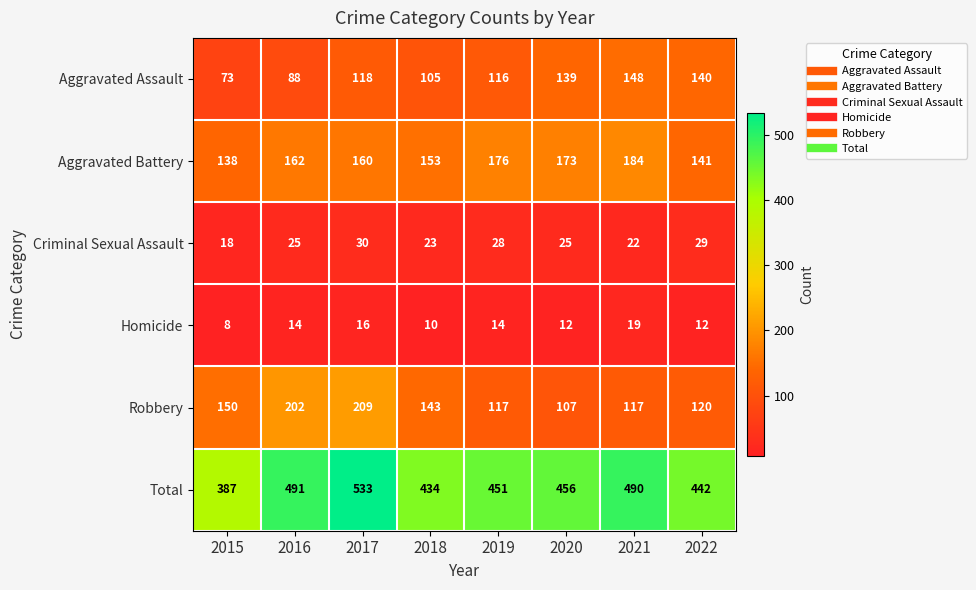

Read the Criminal Sexual Assault value at 2018, to the nearest 10.

20